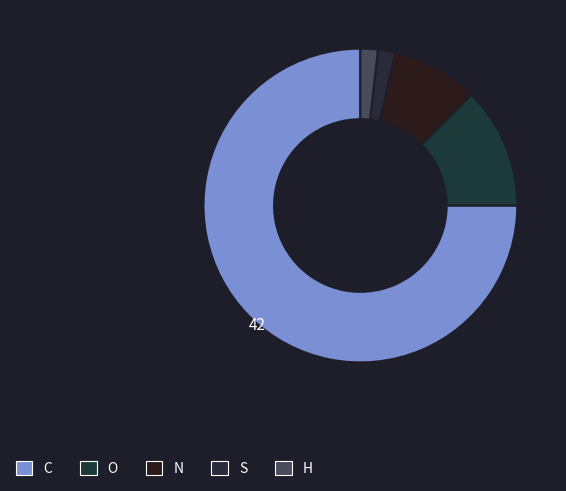

The S slice represents 2% of the pie. True or false?

True